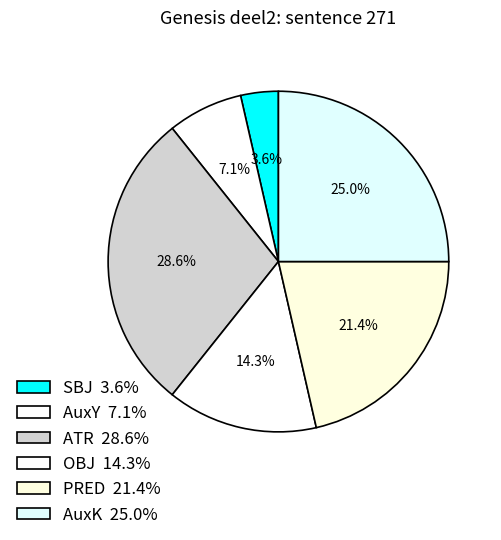

How many segments does this pie chart have?

6